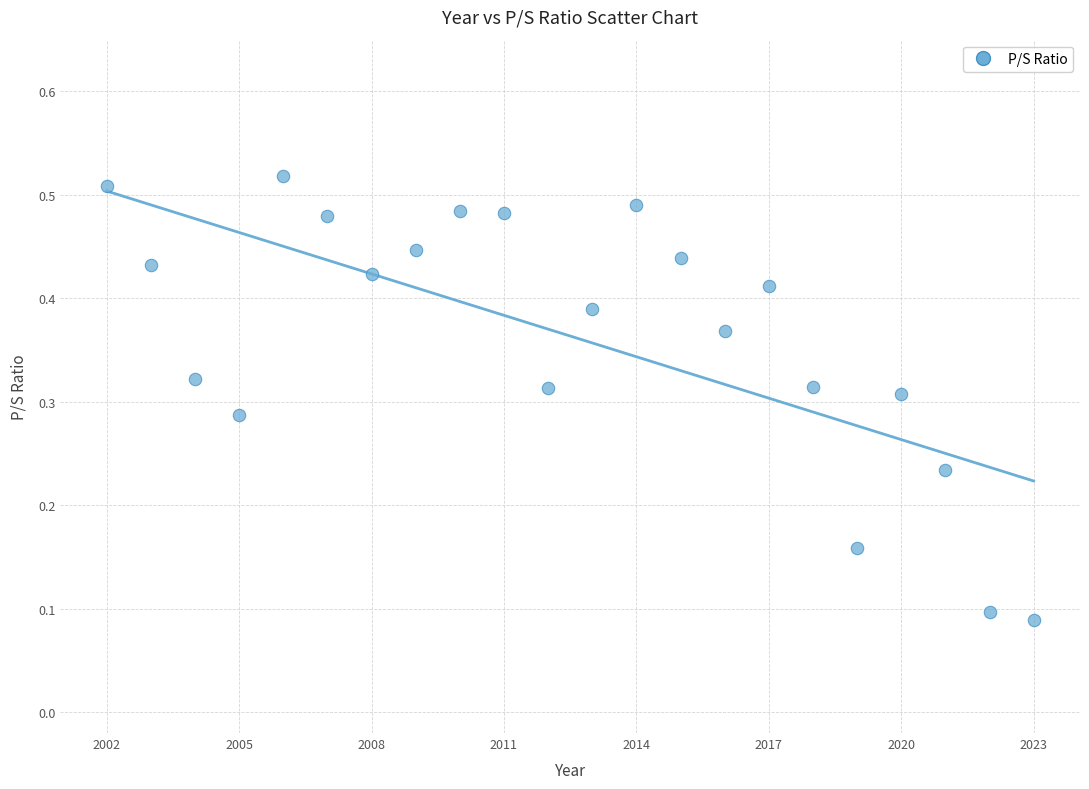

What is the range of X values (max minus min)?

21.0